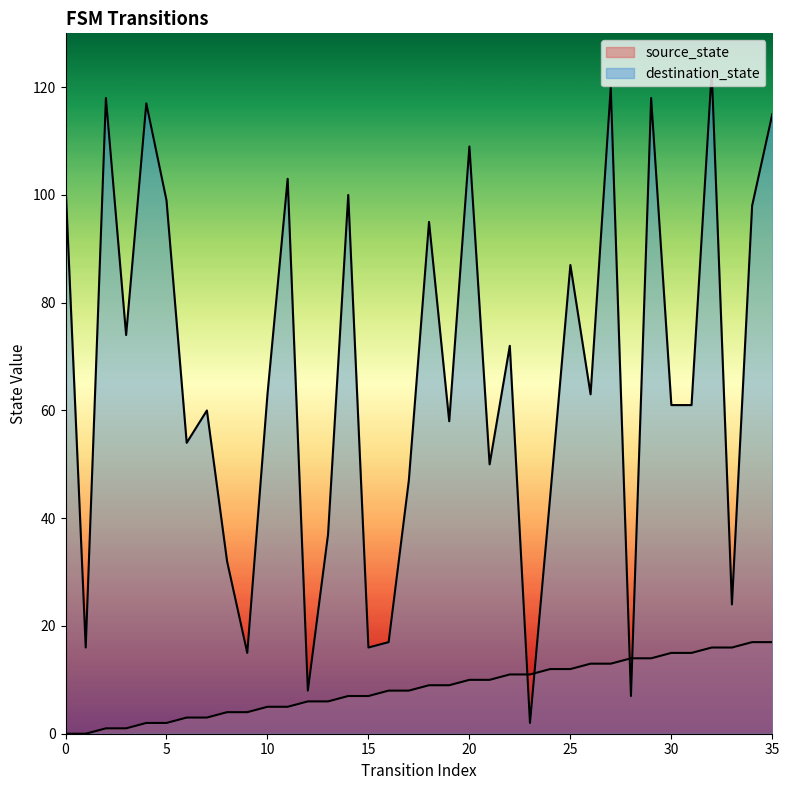

Is the value of destination_state at 7 greater than the value of source_state at 19?

Yes